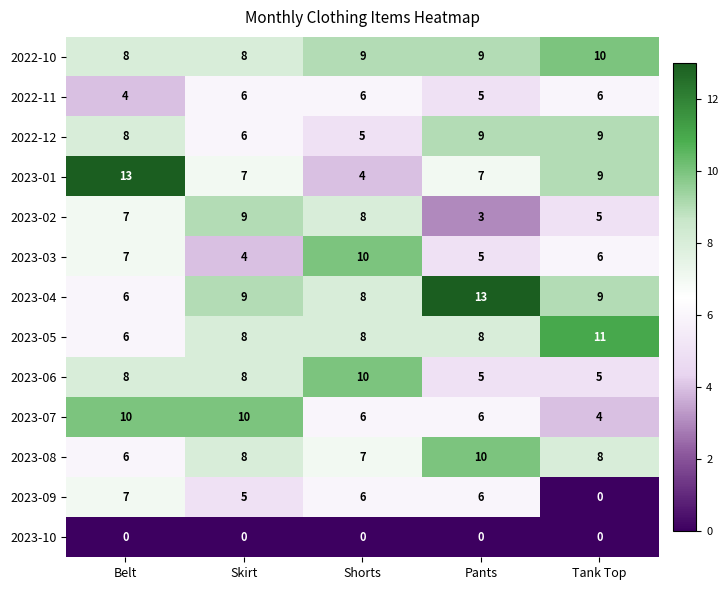

What is the spread (max minus min) of values at Skirt?

10